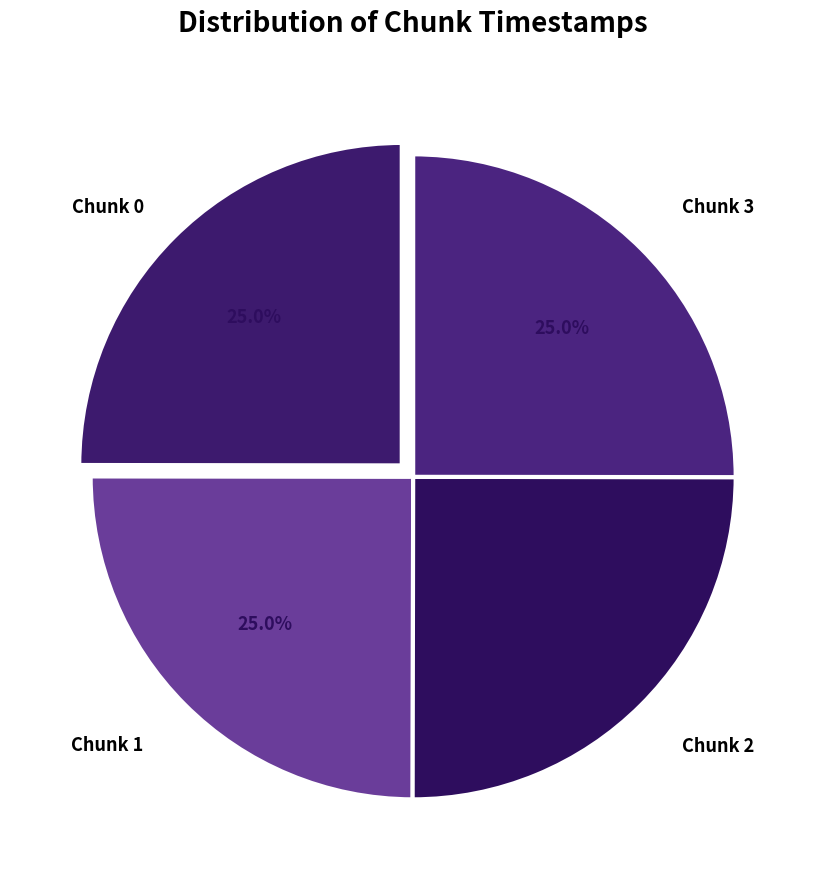

Count the number of slices in the pie.

4